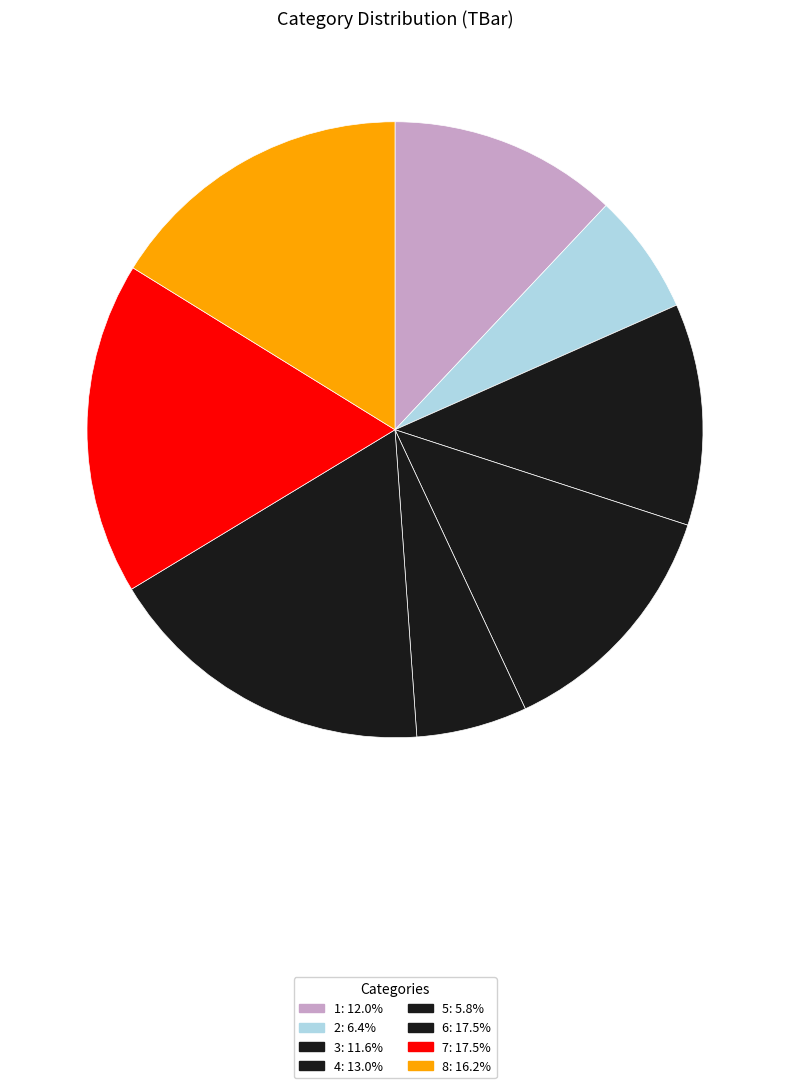

What is the ratio of the value at 7 to the value at 3?

1.5